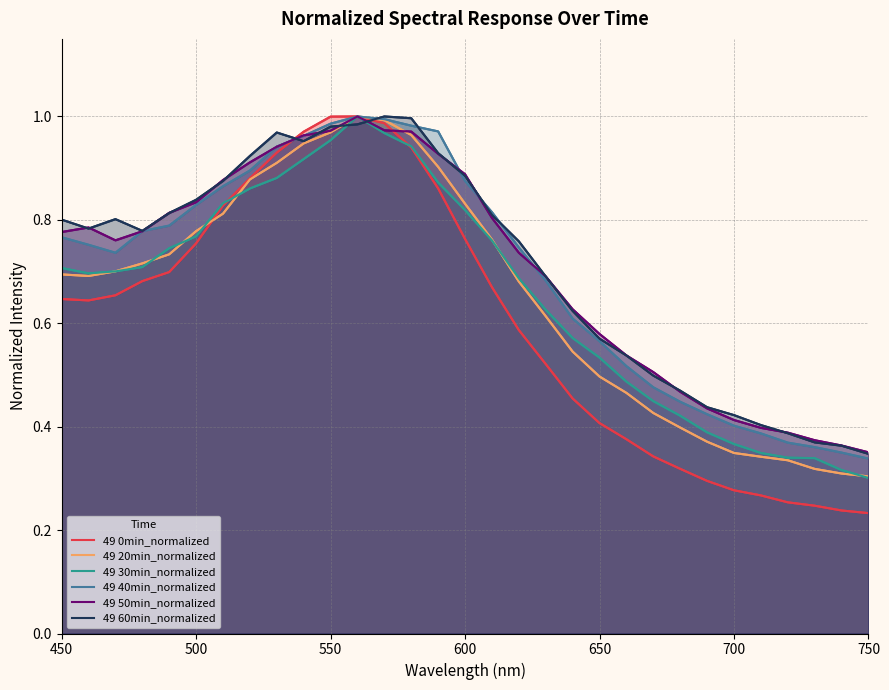

How many lines are shown in the chart?

6